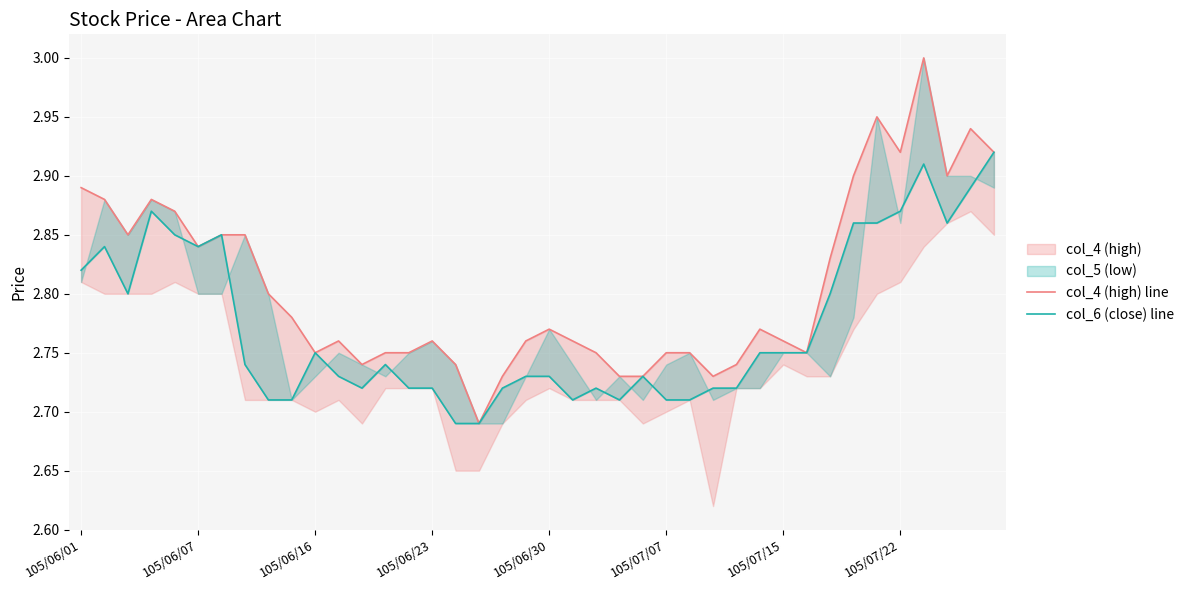

True or false: col_4 (high) line has more than 1 interior local peaks.

True